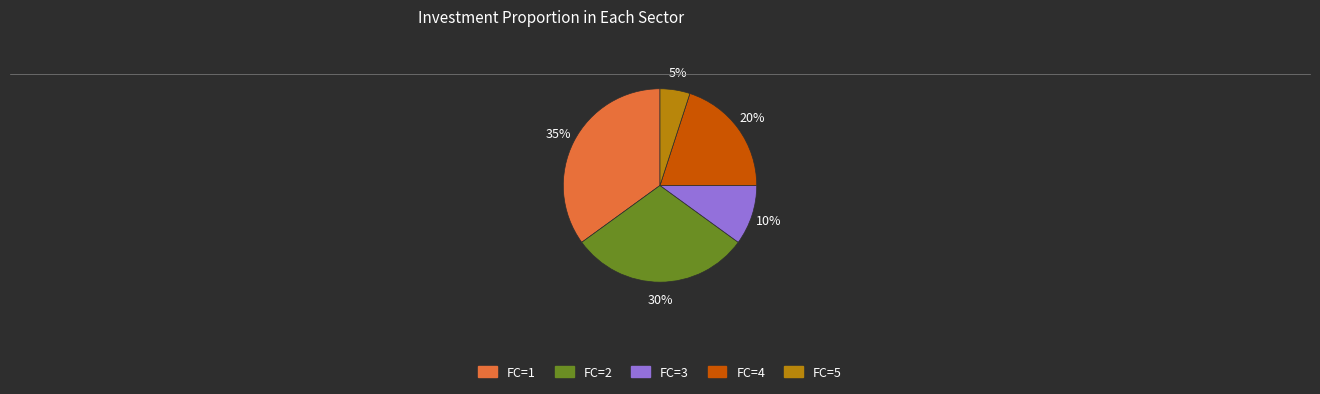

Is there a majority slice in this chart?

No